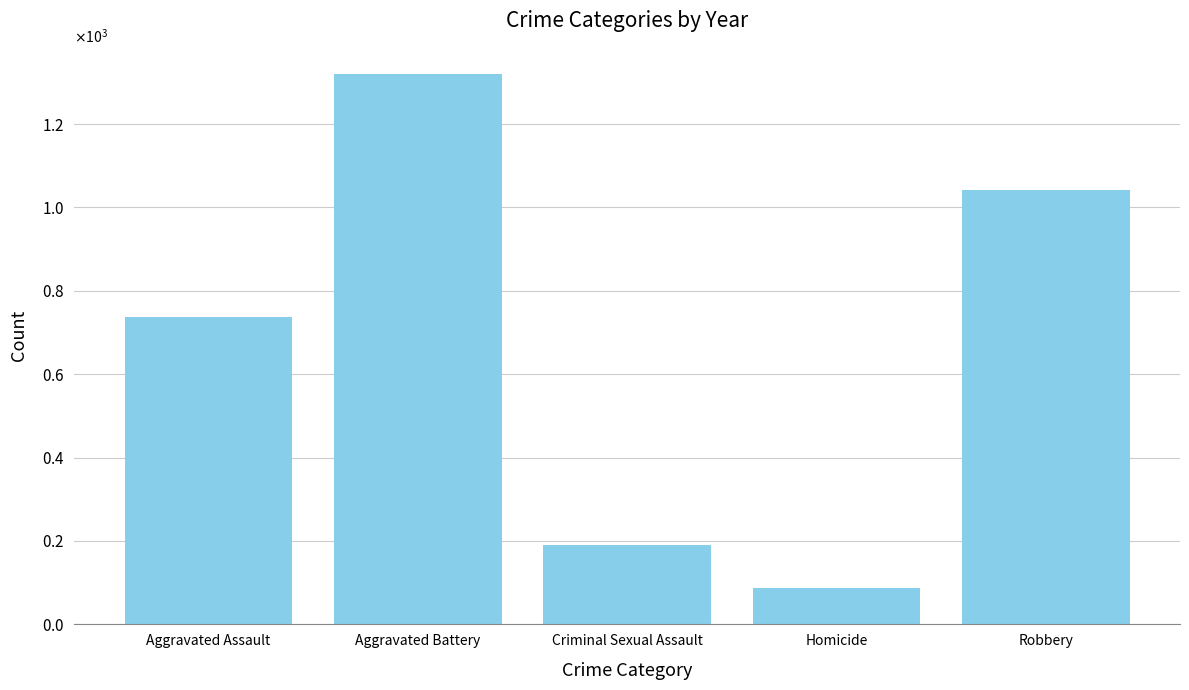

Does the chart contain any negative values?

No